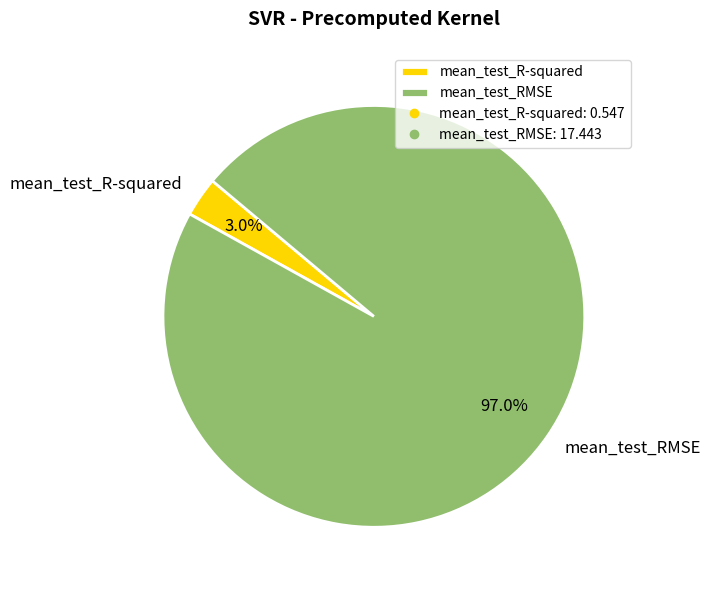

What is the smallest slice in the pie chart?

mean_test_R-squared